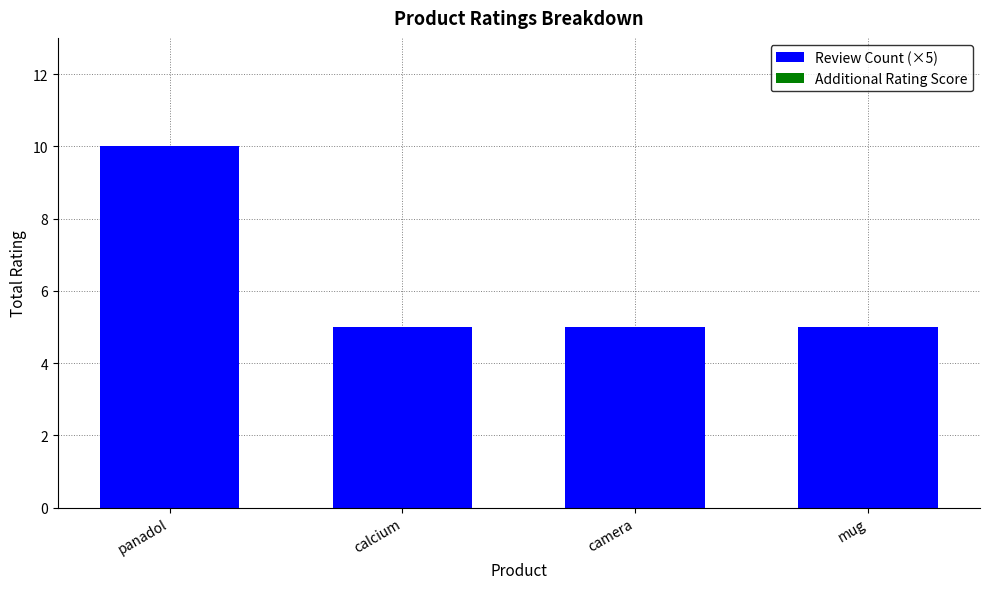

What value does the data have at mug?

5